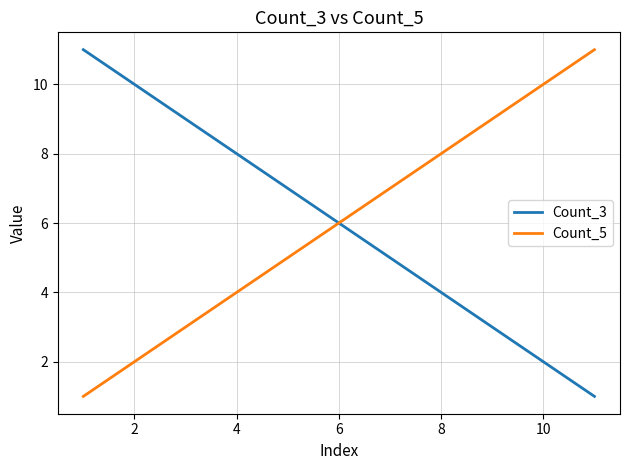

What are all the series names shown in the legend?

Count_3, Count_5